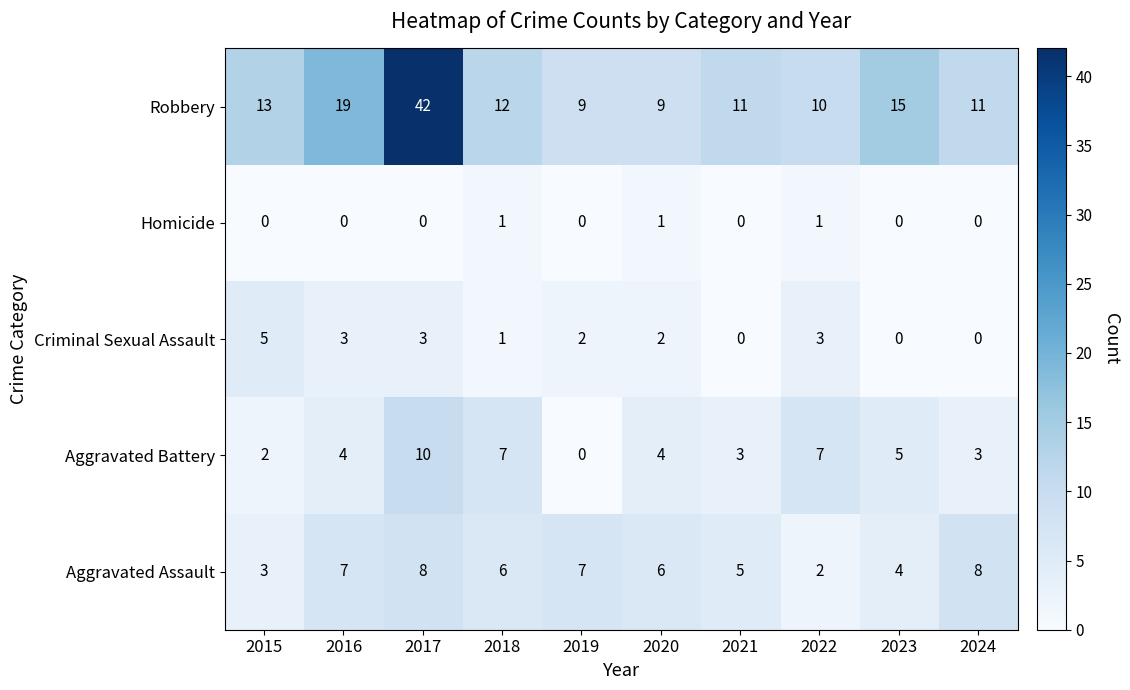

Which series changed the most between 2015 and 2022?

Aggravated Battery